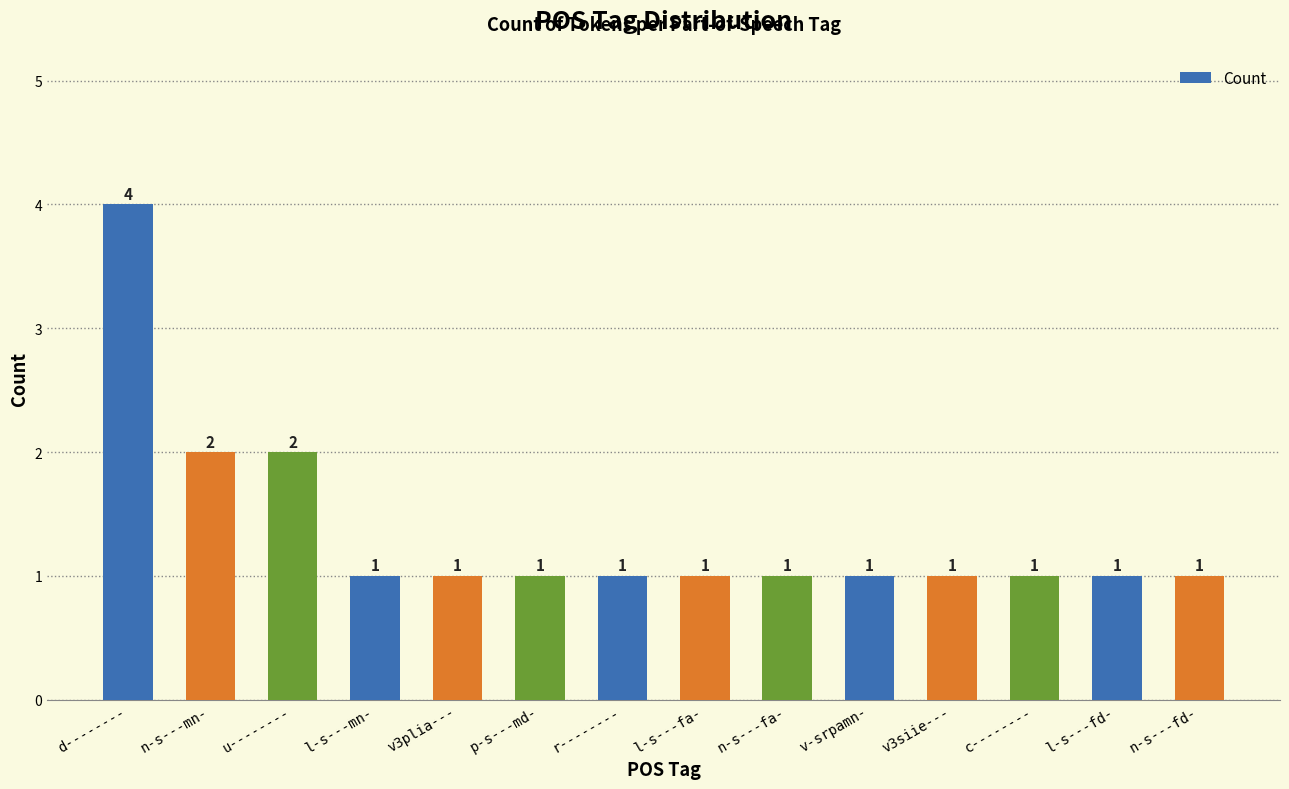

Reading right to left, what are all the values shown in this chart?

n-s---fd-=1	l-s---fd-=1	c--------=1	v3siie---=1	v-srpamn-=1	n-s---fa-=1	l-s---fa-=1	r--------=1	p-s---md-=1	v3plia---=1	l-s---mn-=1	u--------=2	n-s---mn-=2	d--------=4